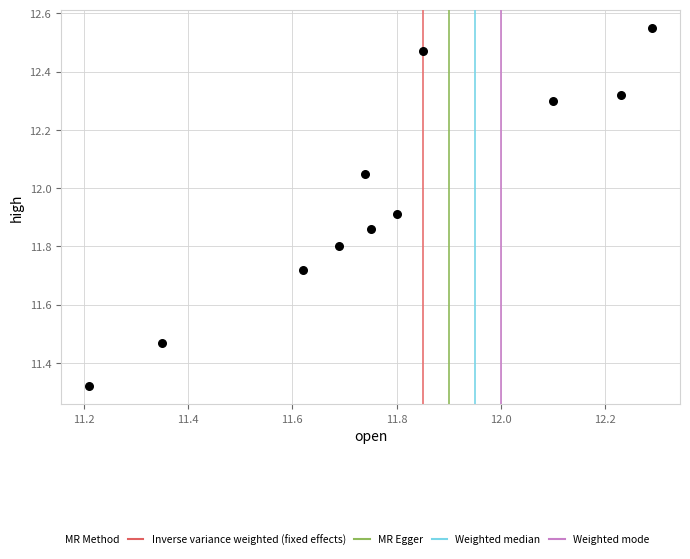

What is the range of X values (max minus min)?

1.1